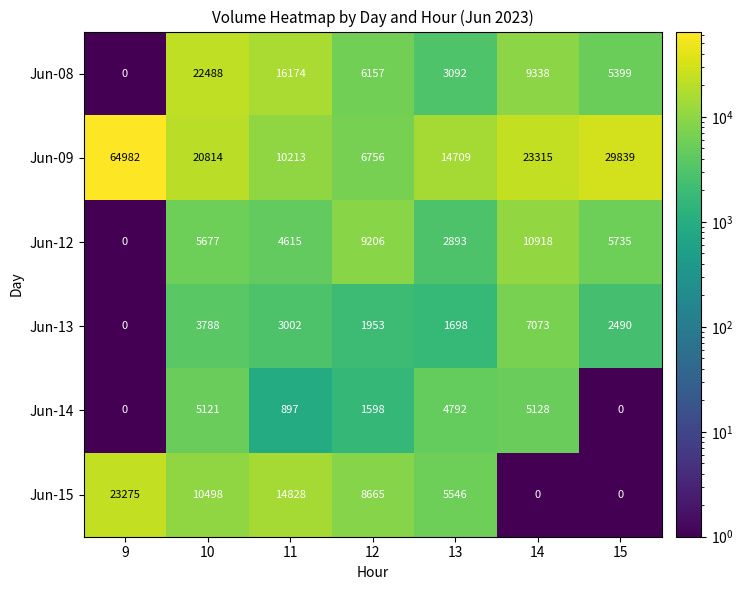

List the labels in order of Jun-09 value, smallest first.

12, 11, 13, 10, 14, 15, 9